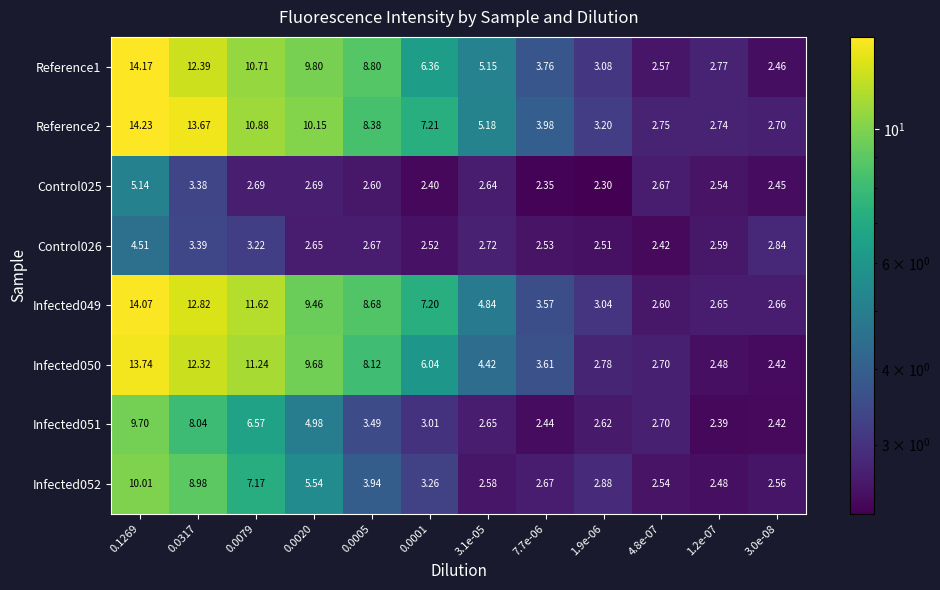

Is the value of Control026 at 0.0317 greater than the value of Infected051 at 7.7e-06?

Yes